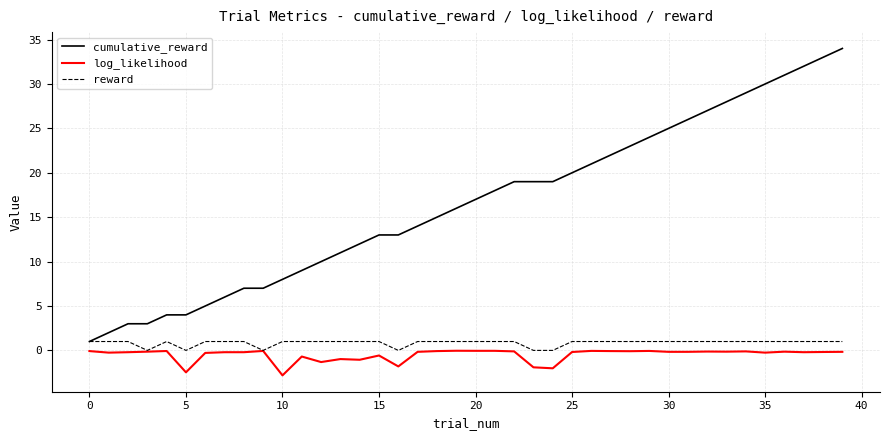

How many lines are shown in the chart?

3